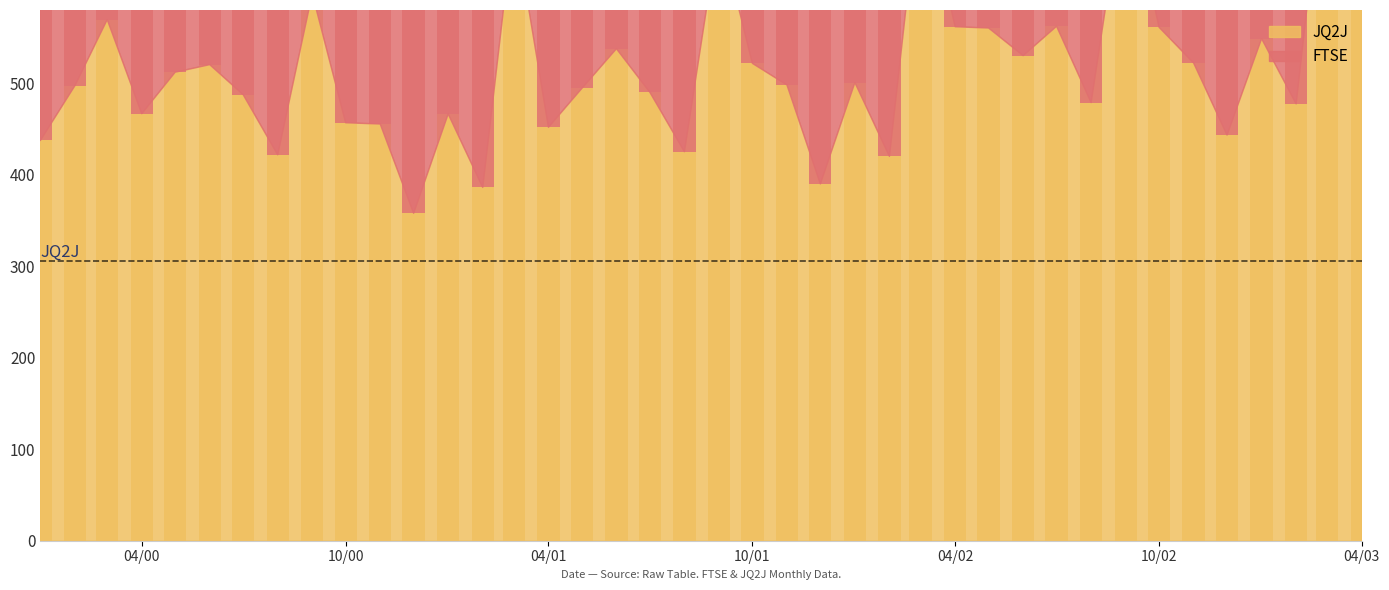

What is the difference between the maximum and minimum values in the FTSE series?

186.8